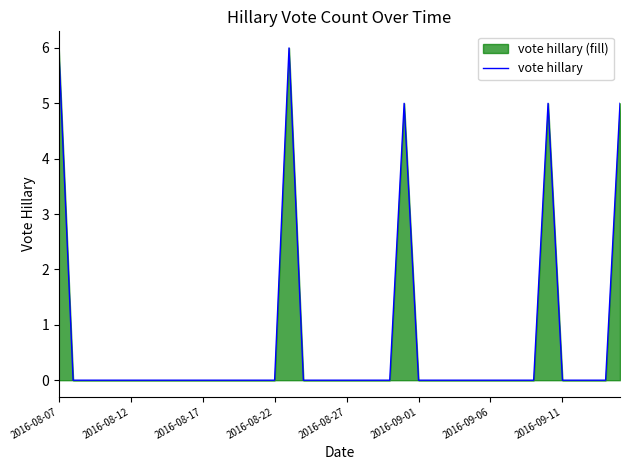

How many categories are shown in the chart?

40